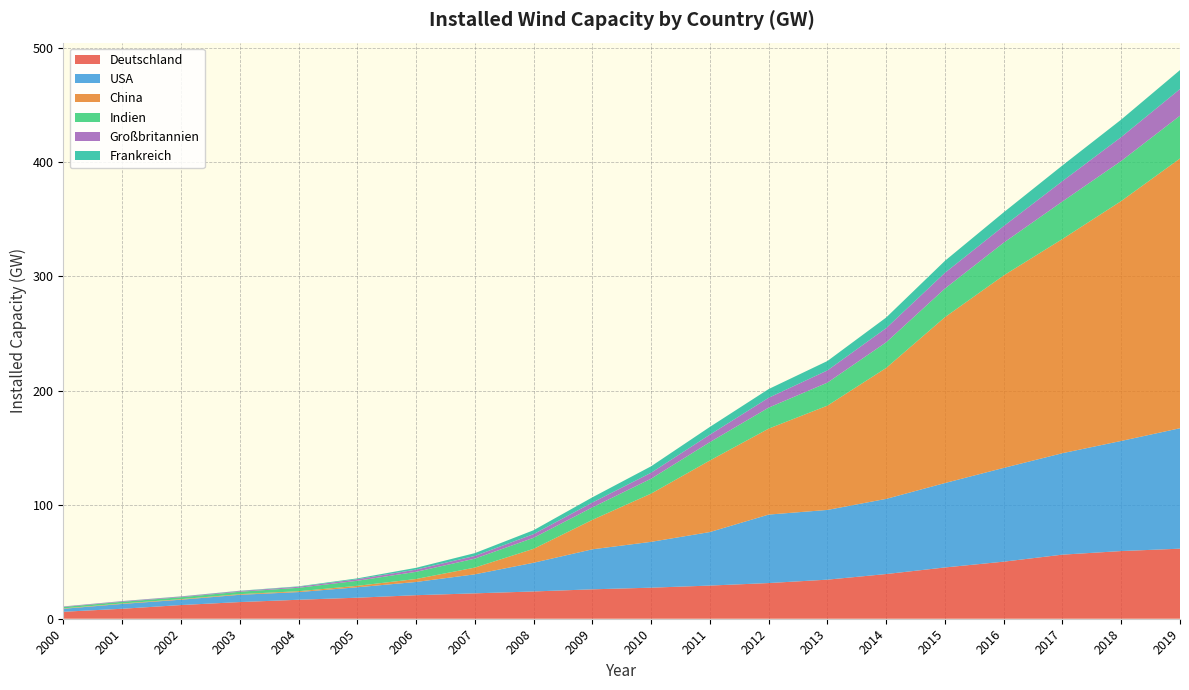

What is the total value across all series at 2015?

313.7